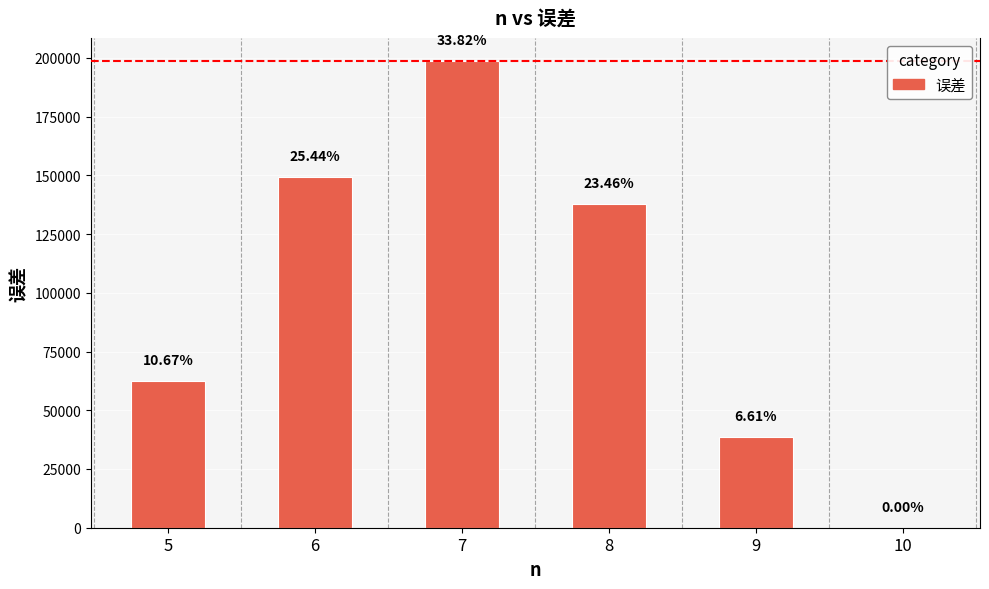

Are the bars horizontal?

No